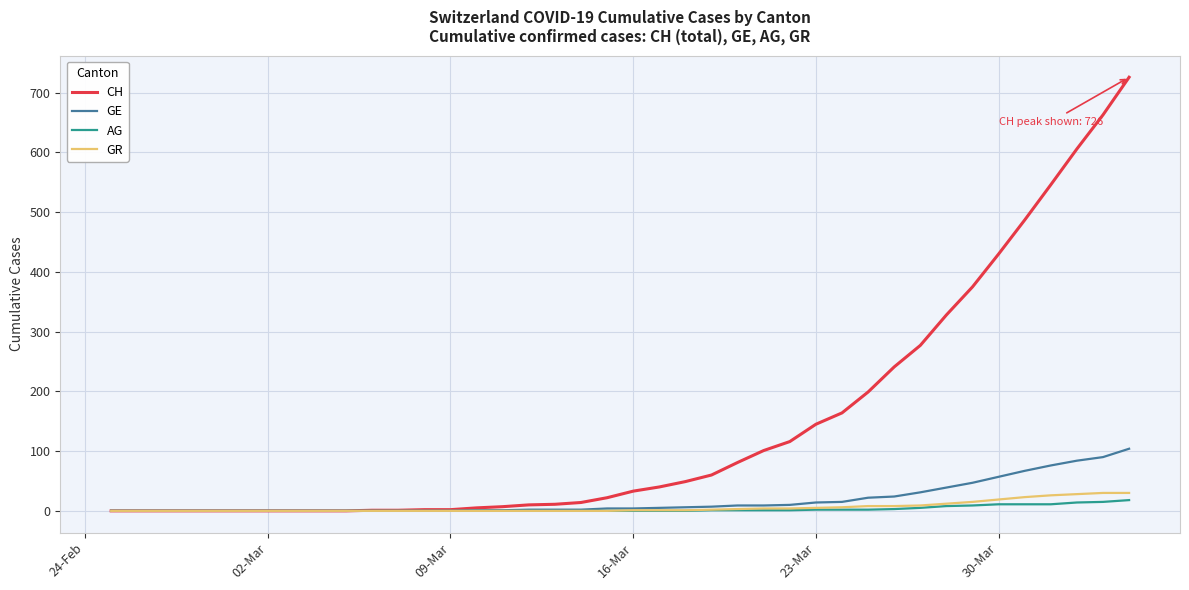

Which series has the largest range (max minus min)?

CH